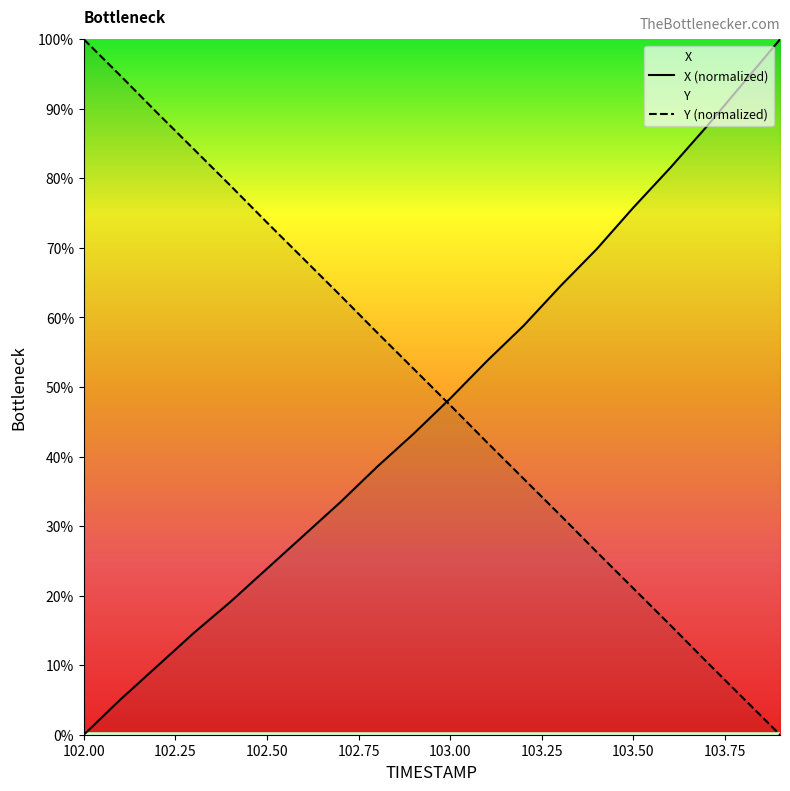

Between 103.7 and 103.8, which series saw the biggest shift?

X